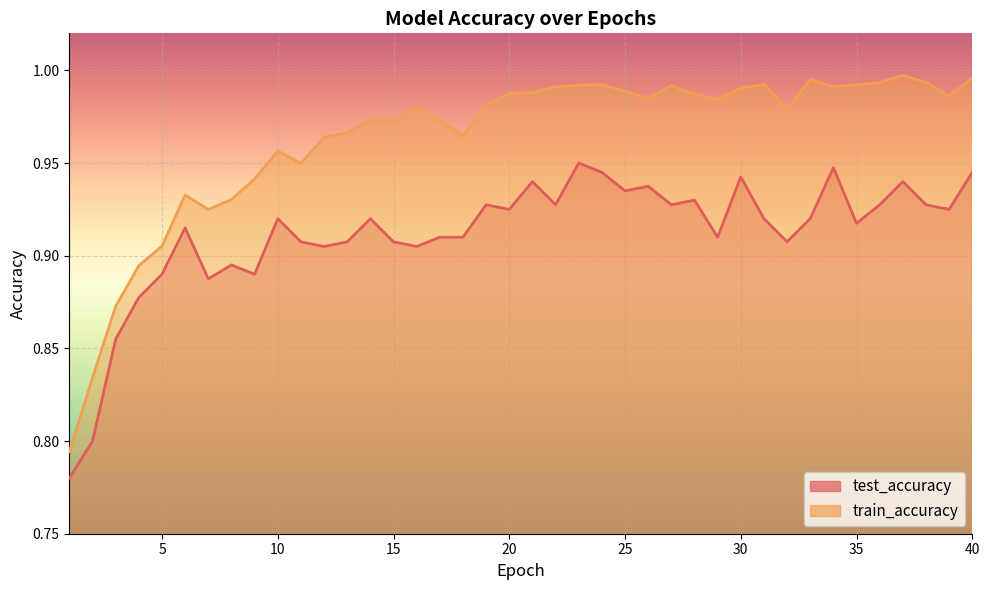

Does the chart display data point markers on the line(s)?

No